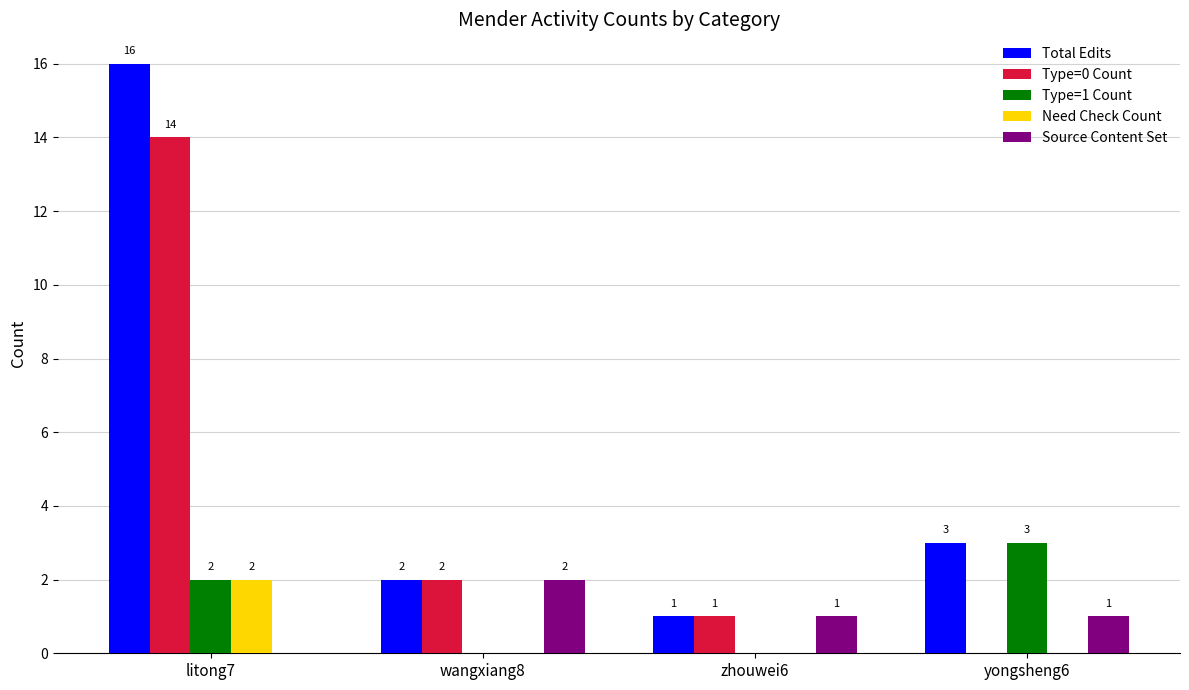

Reading right to left, extract all data points from this chart.

Total Edits: yongsheng6=3	zhouwei6=1	wangxiang8=2	litong7=16
Type=0 Count: yongsheng6=0	zhouwei6=1	wangxiang8=2	litong7=14
Type=1 Count: yongsheng6=3	zhouwei6=0	wangxiang8=0	litong7=2
Need Check Count: yongsheng6=0	zhouwei6=0	wangxiang8=0	litong7=2
Source Content Set: yongsheng6=1	zhouwei6=1	wangxiang8=2	litong7=0